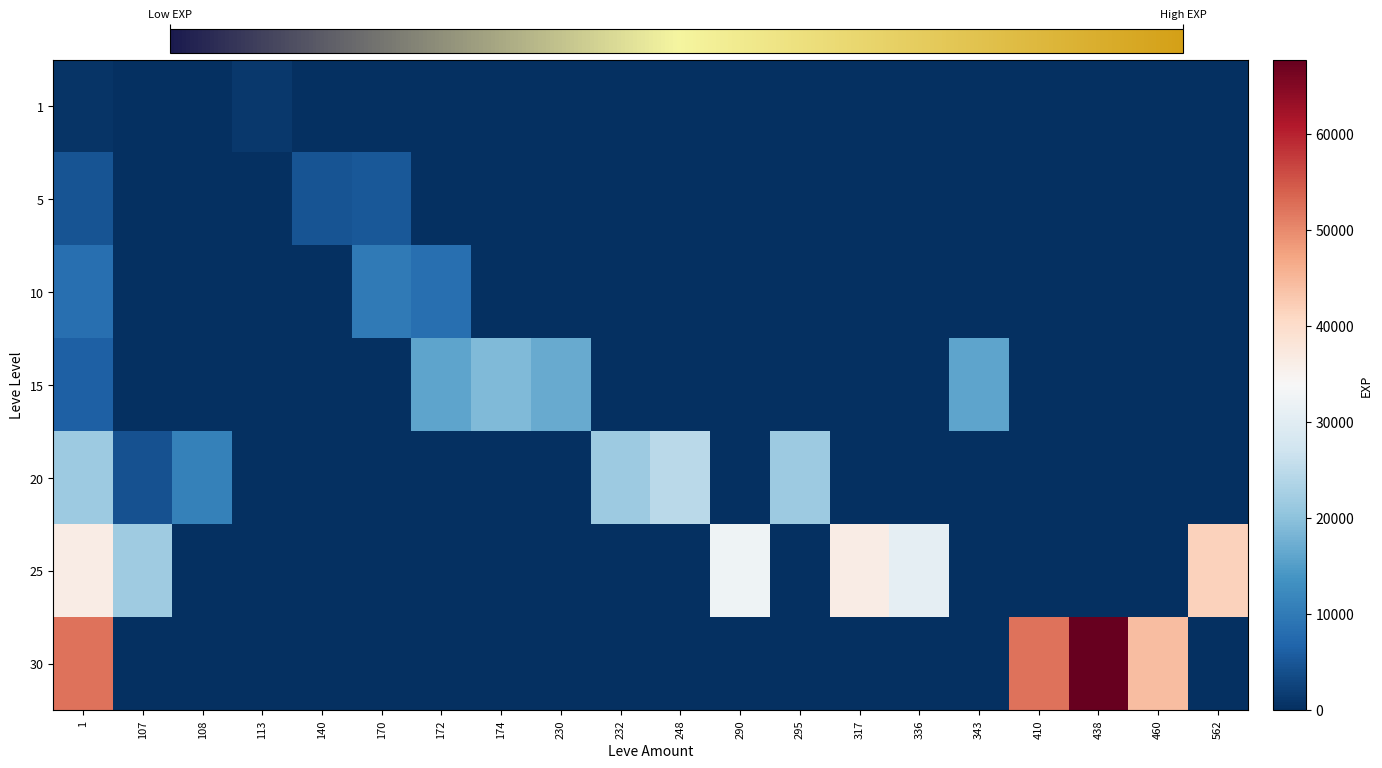

Rank the series by their maximum value, from highest to lowest.

30, 25, 20, 15, 10, 5, 1